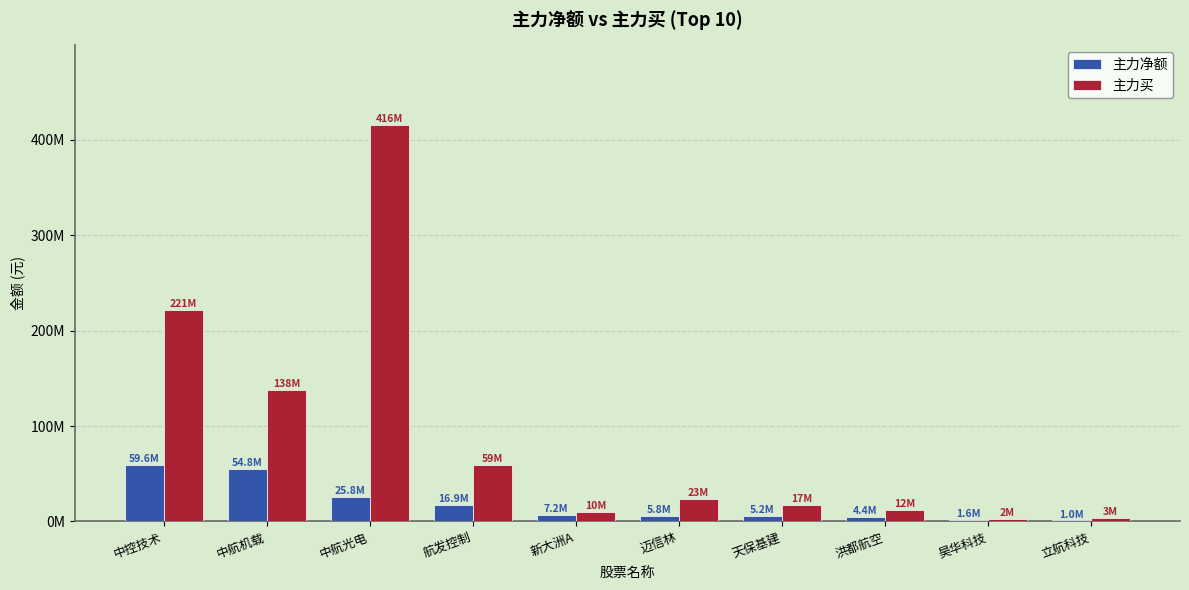

Is the value of 主力净额 at 天保基建 greater than the value of 主力买 at 昊华科技?

Yes